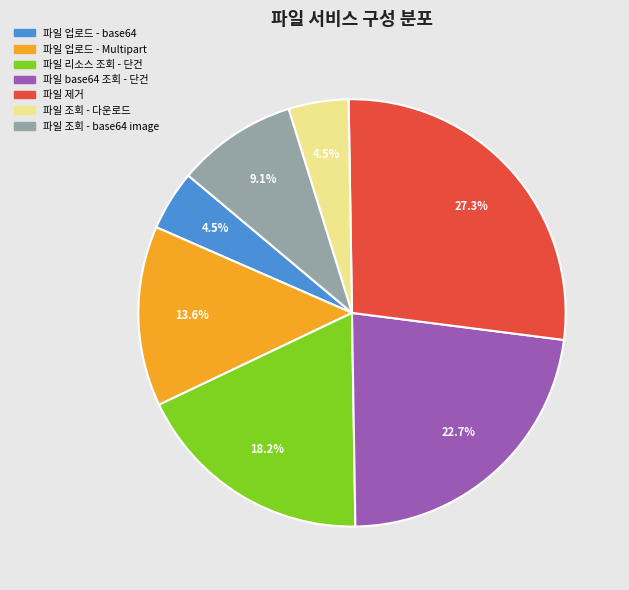

To the nearest percent, what is the average slice percentage?

14%